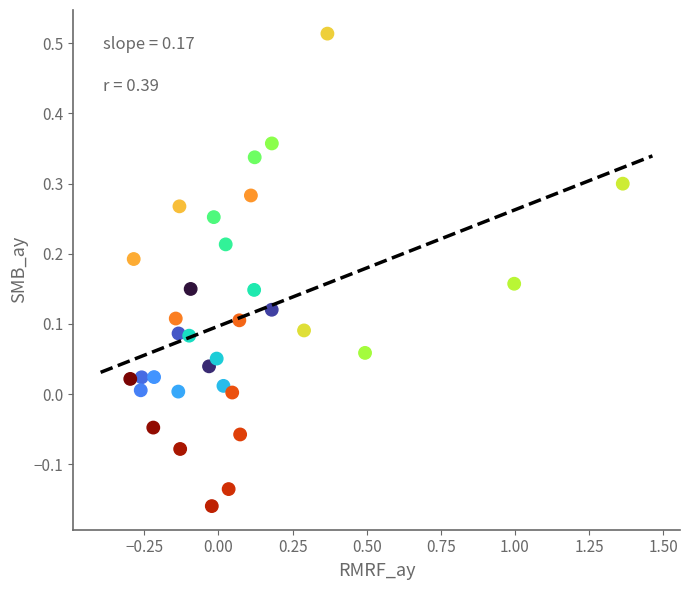

What is the range of Y values (max minus min)?

0.7